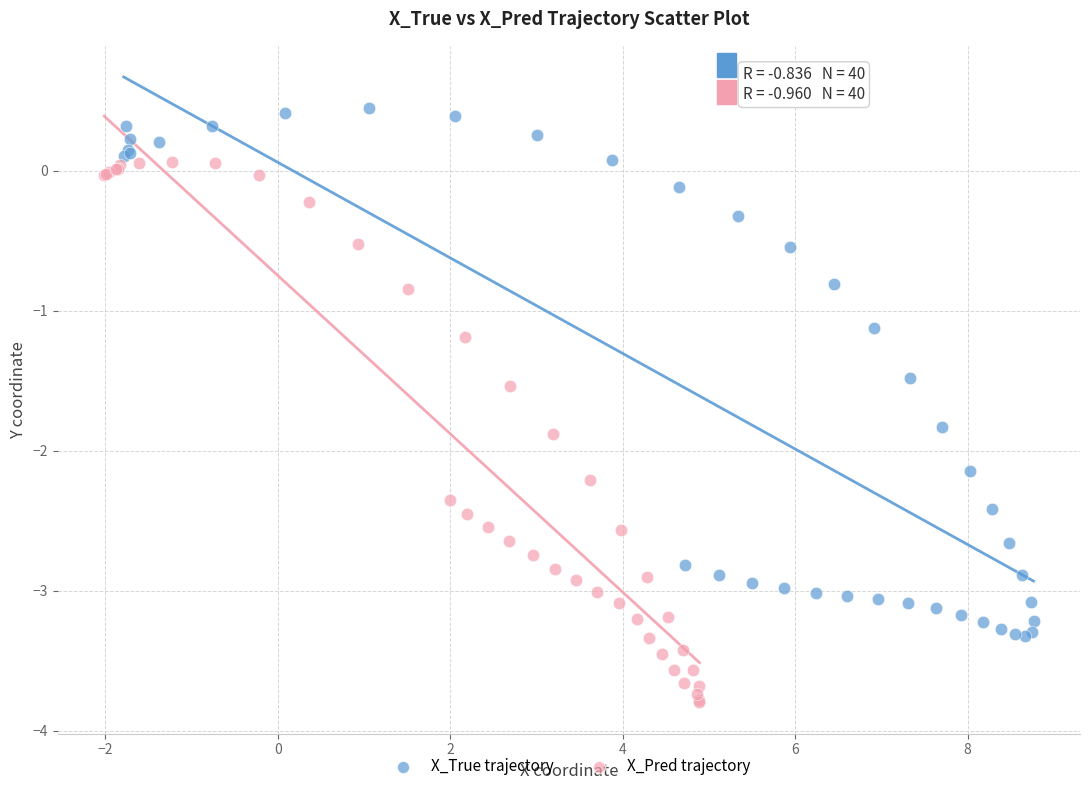

Which series reaches the maximum Y coordinate?

X_True trajectory